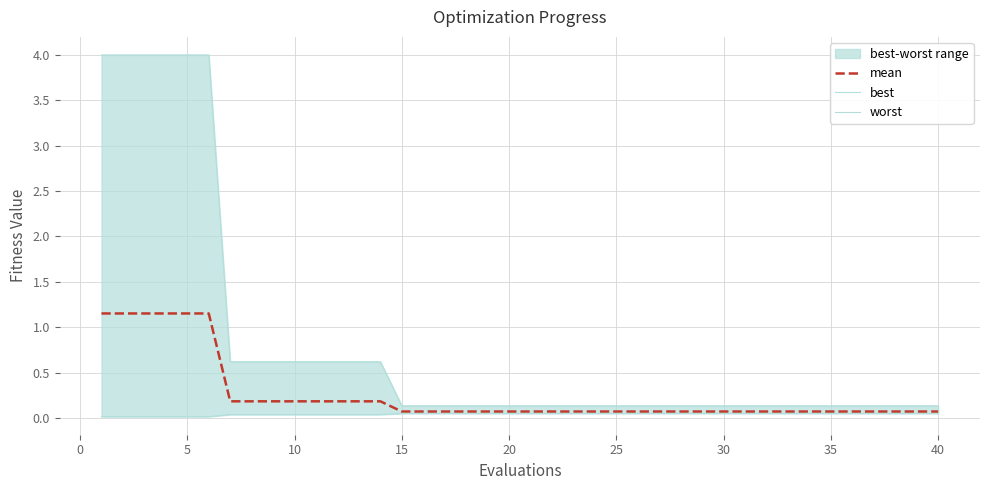

True or false: best has more than 2 points higher than both neighbors.

False